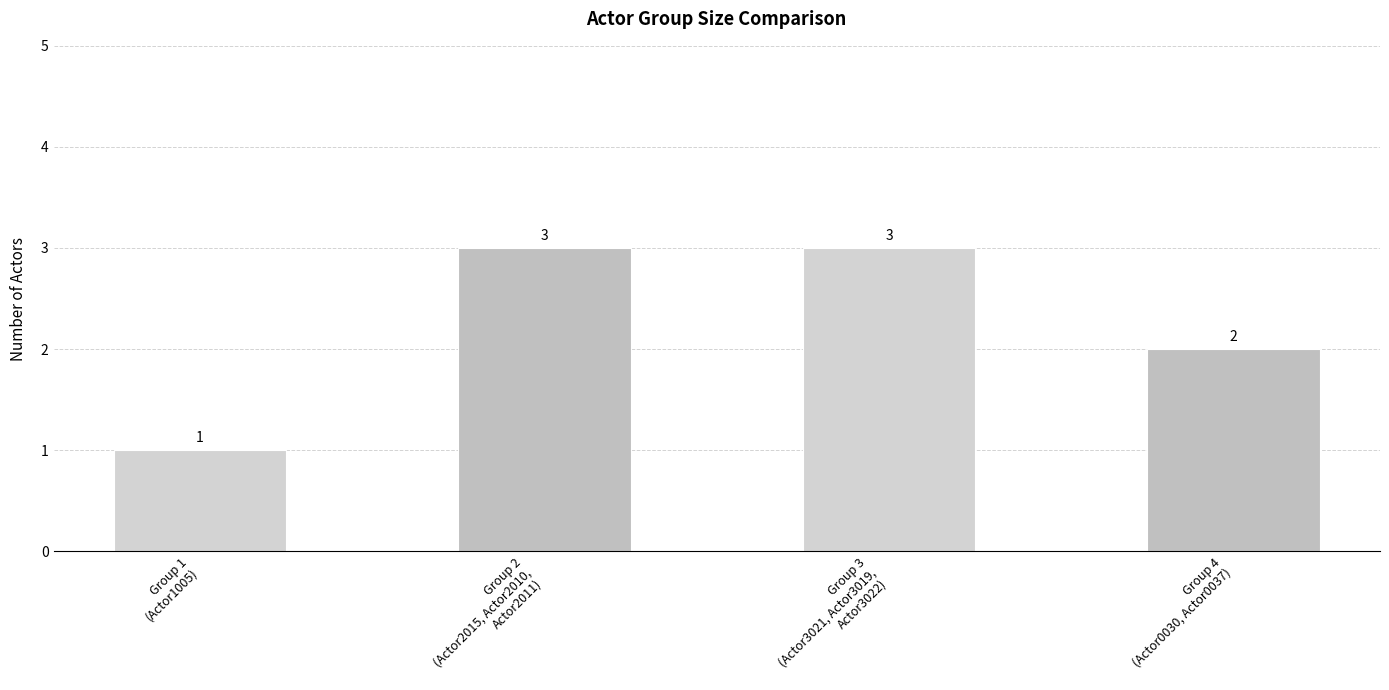

Are the bars grouped side by side (vs. stacked)?

No